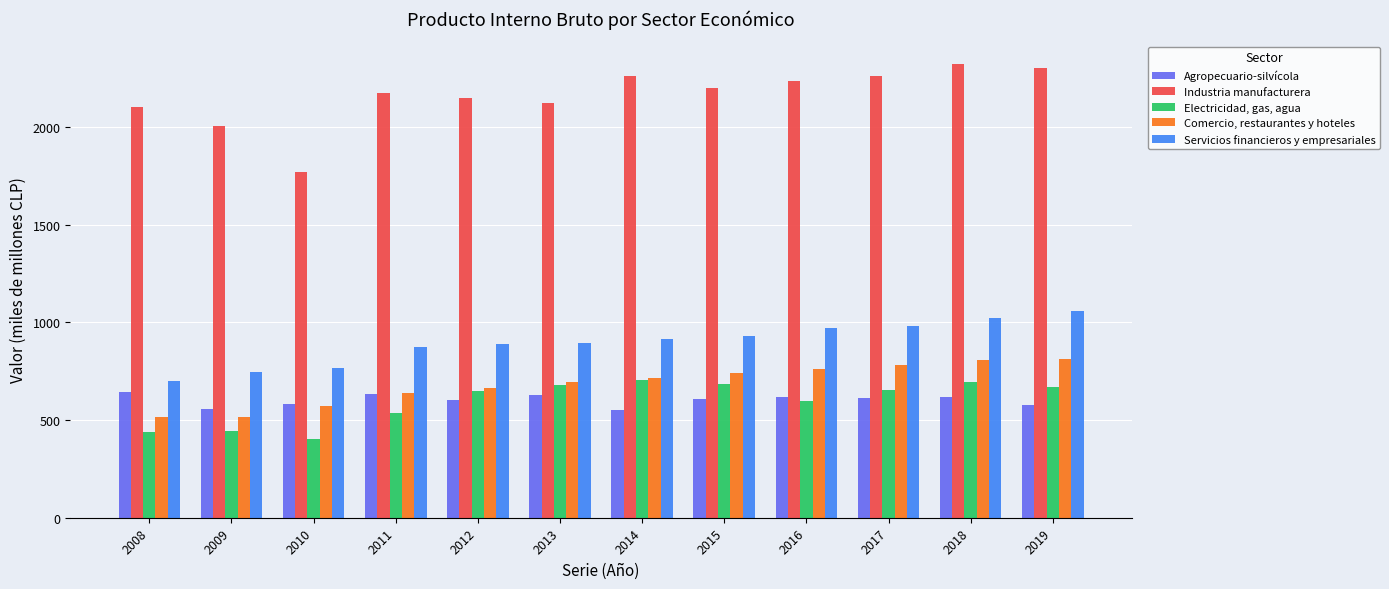

Which series has the largest total across all categories?

Industria manufacturera